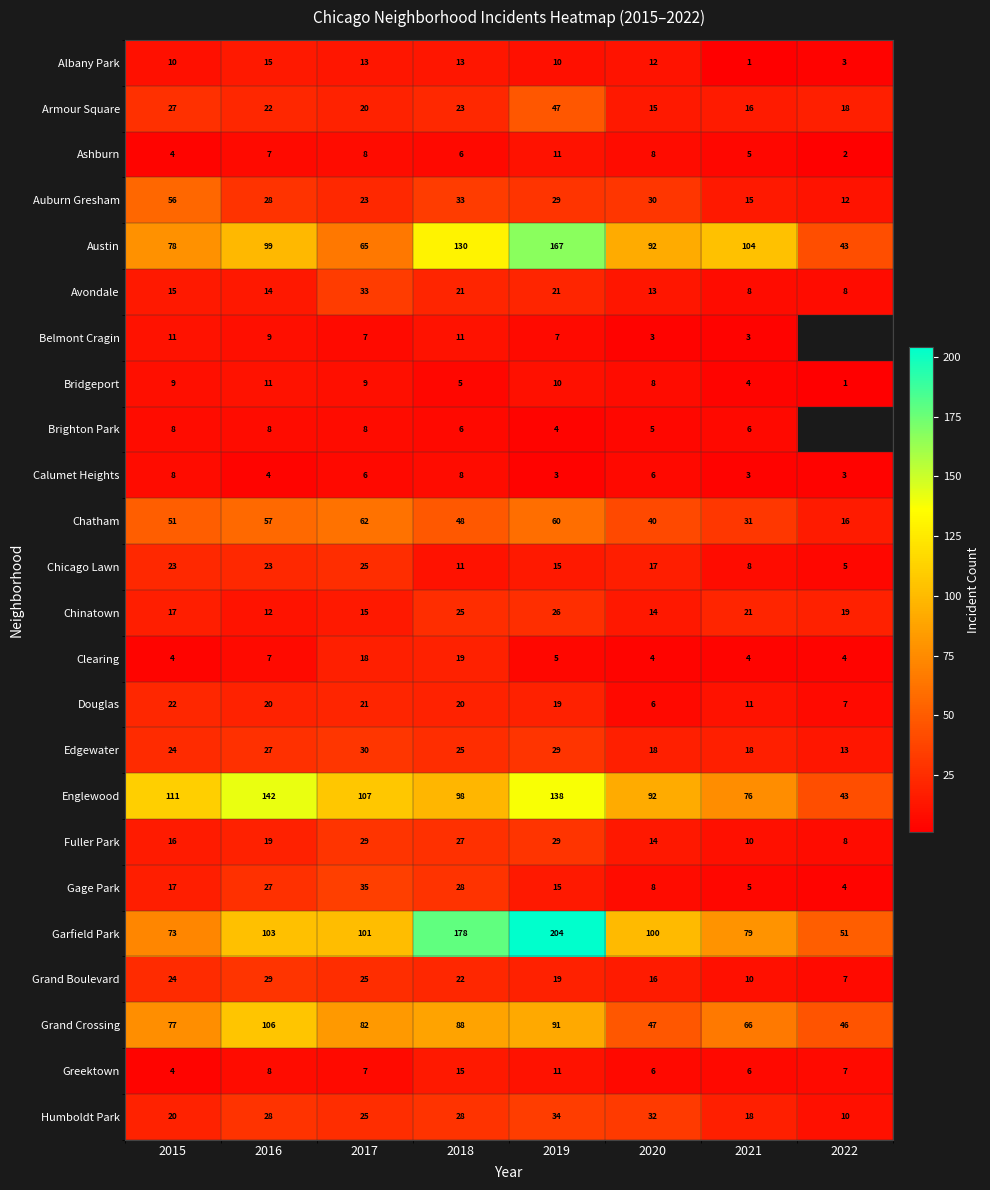

Rank the categories by Englewood value from lowest to highest.

2022, 2021, 2020, 2018, 2017, 2015, 2019, 2016